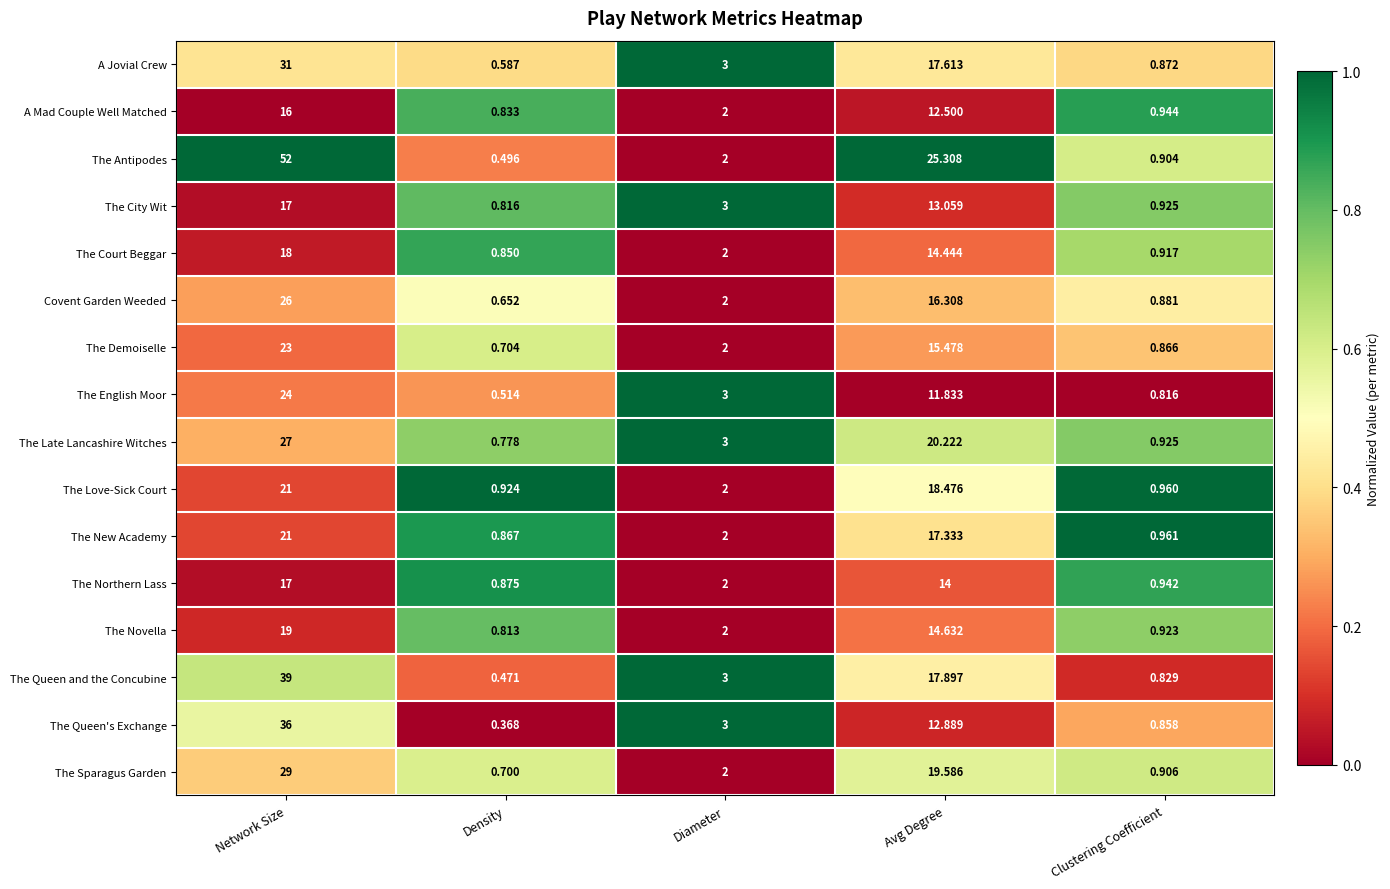

List the labels in order of The Late Lancashire Witches value, smallest first.

Density, Clustering Coefficient, Diameter, Avg Degree, Network Size